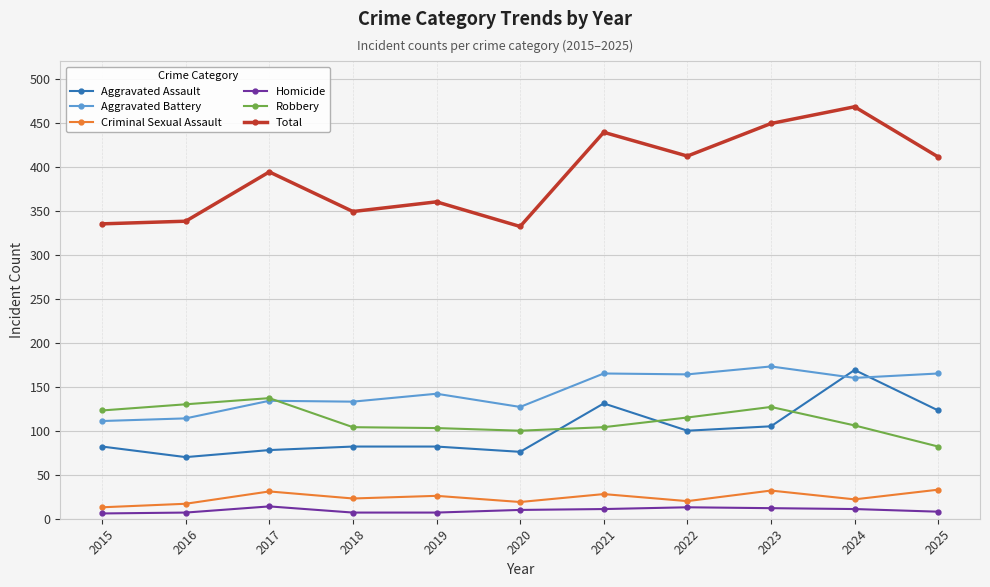

At which category is the sum across all series the highest?

2024